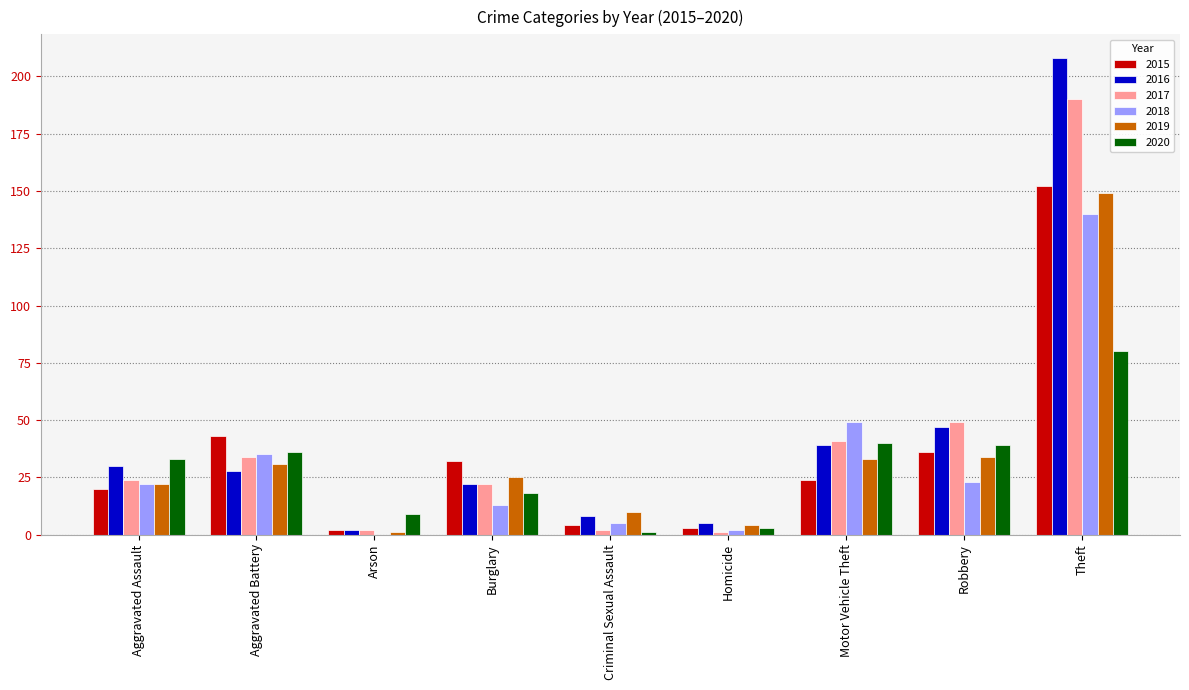

Is it true that 2017 equals 24 at Aggravated Assault?

True